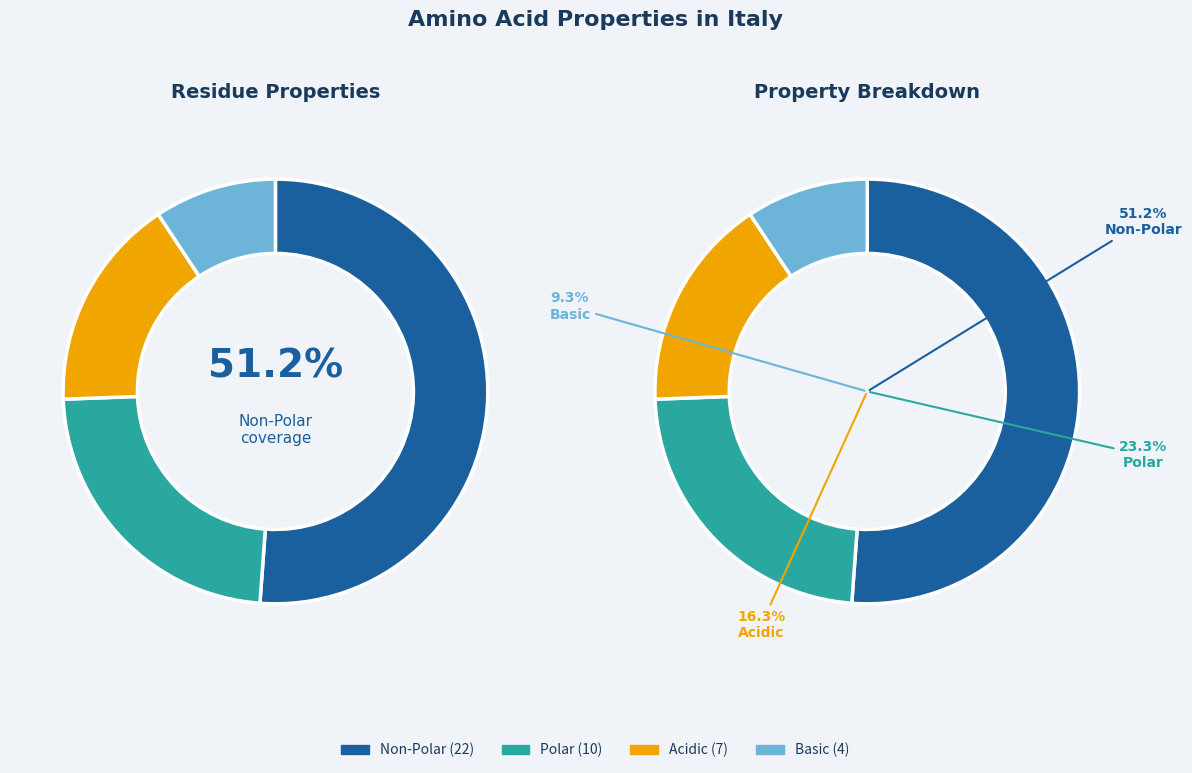

What is the total percentage of non_polar and basic?

60.5%